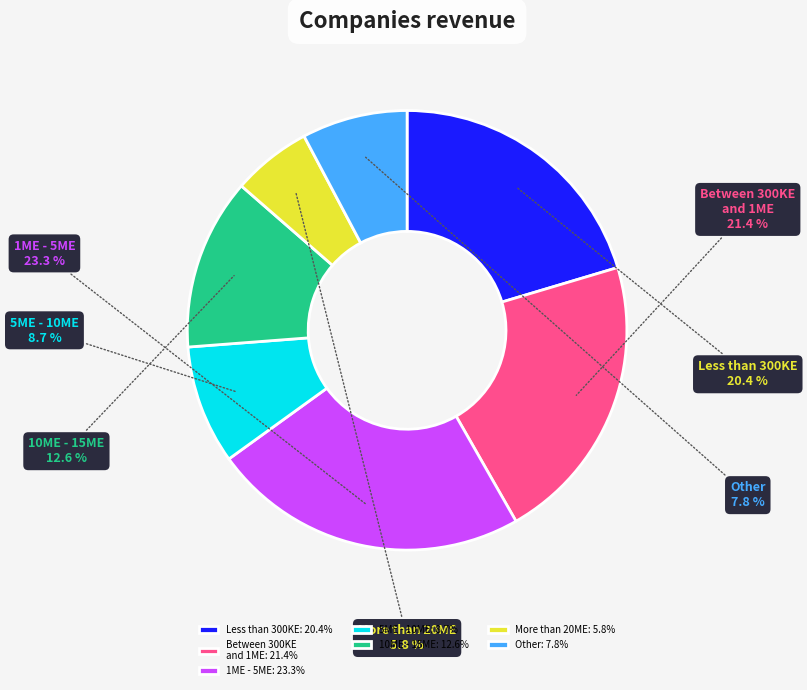

What percentage do Between 300KE and 1ME and More than 20ME together represent?

27.2%